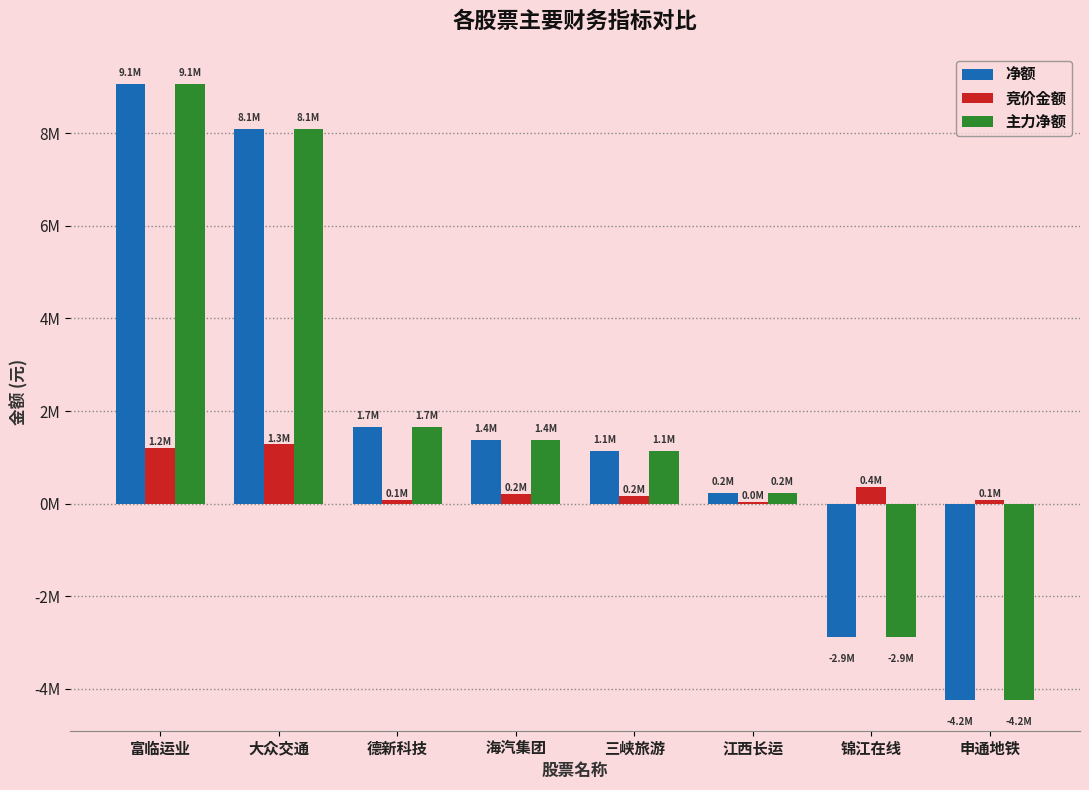

What are all the series names shown in the legend?

净额, 竞价金额, 主力净额